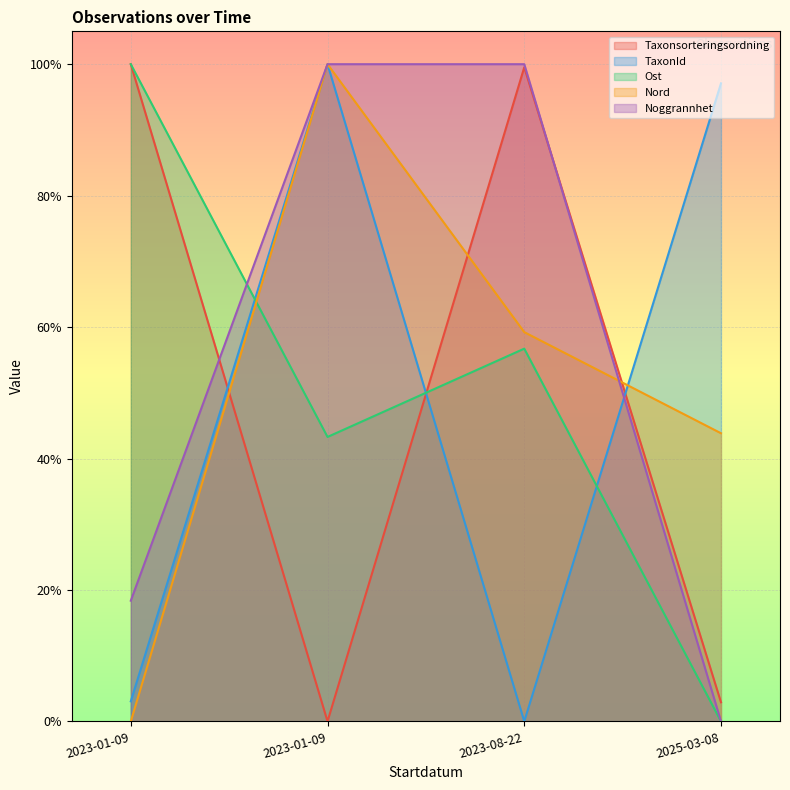

True or false: Noggrannhet has a value of 1.0 at 2023-01-09.

True